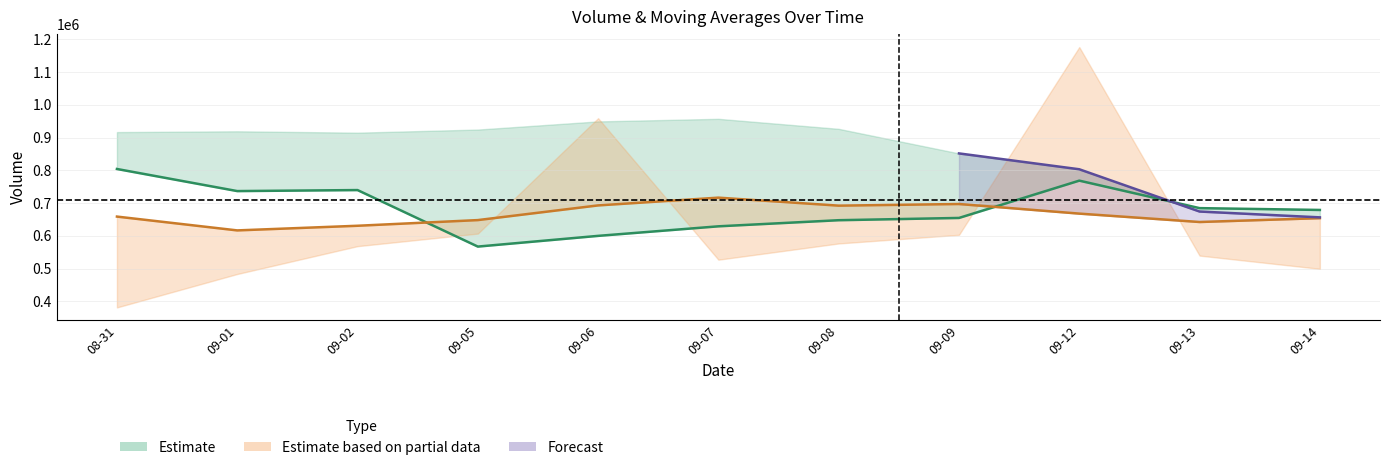

What is the spread (max minus min) of values at 09-02?

108969.5